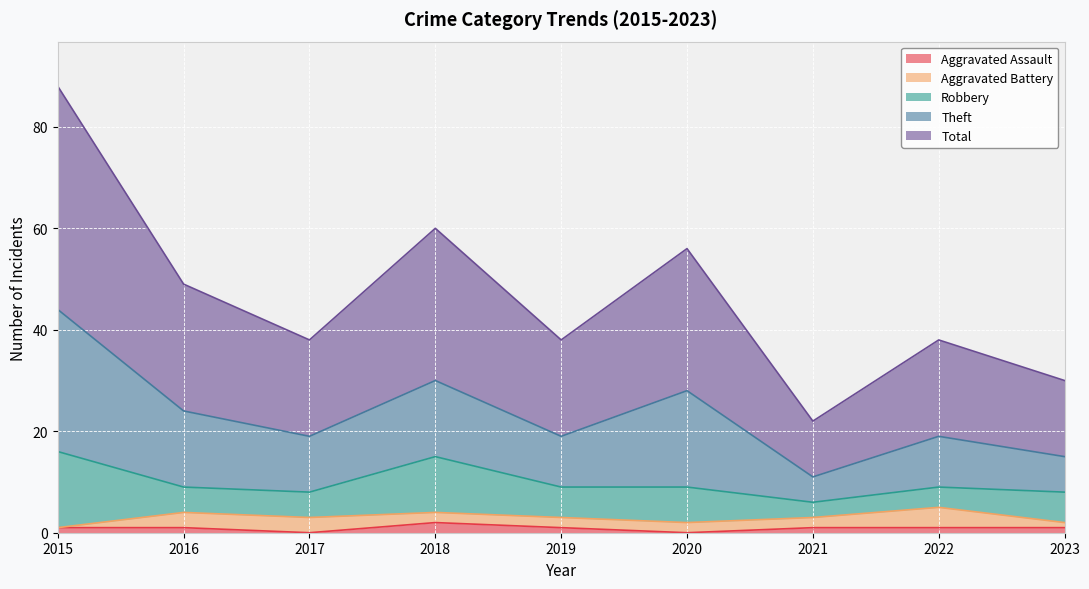

Is it true that Robbery equals 15 at 2015?

True